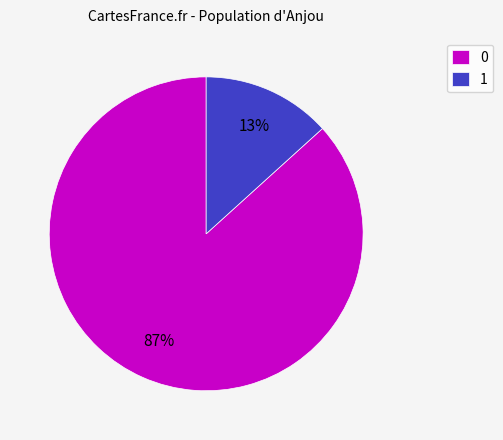

Do 1 and 0 together represent more than half of the pie?

Yes